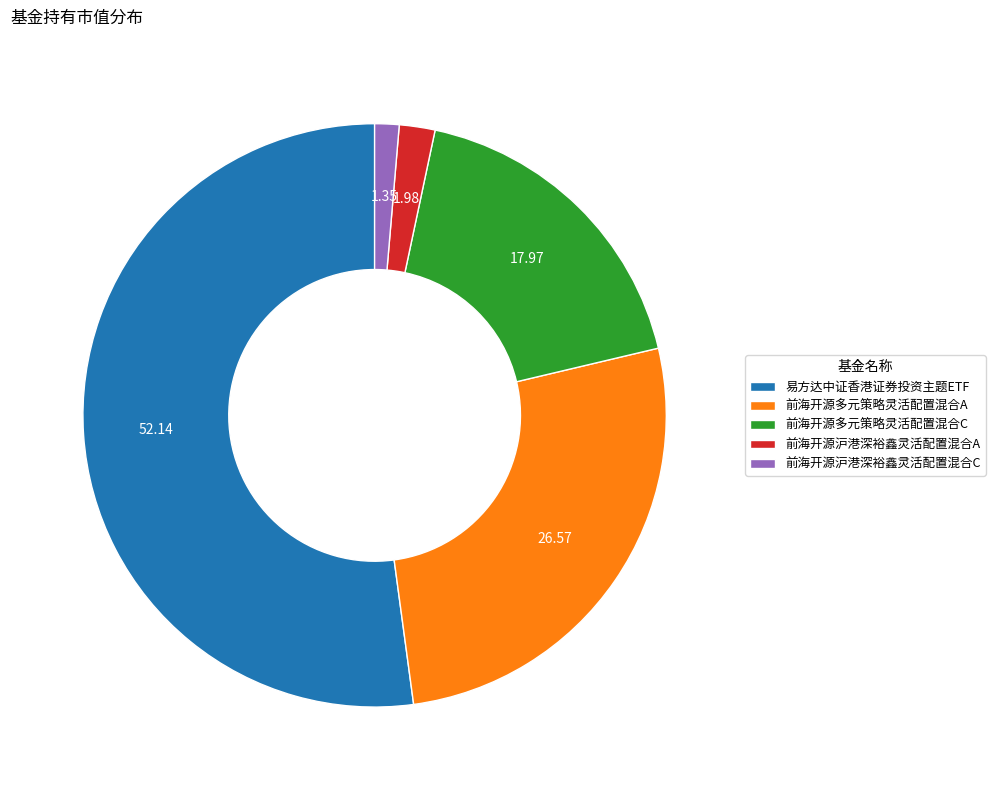

The 前海开源多元策略灵活配置混合A slice represents 20% of the pie. True or false?

False